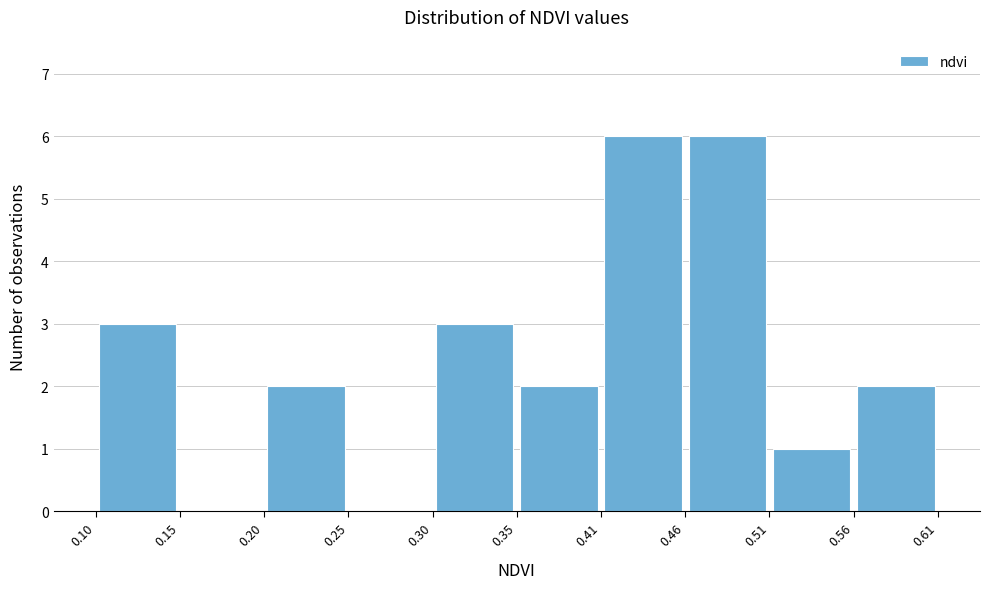

Reading left to right, list every bar in this chart as the range it spans on the x-axis followed by its height. The values are not printed on the chart, so give them approximately, as read against the axis.

0.10 to 0.15: 3
0.15 to 0.20: 0
0.20 to 0.25: 2
0.25 to 0.30: 0
0.30 to 0.35: 3
0.35 to 0.41: 2
0.41 to 0.46: 6
0.46 to 0.51: 6
0.51 to 0.56: 1
0.56 to 0.61: 2